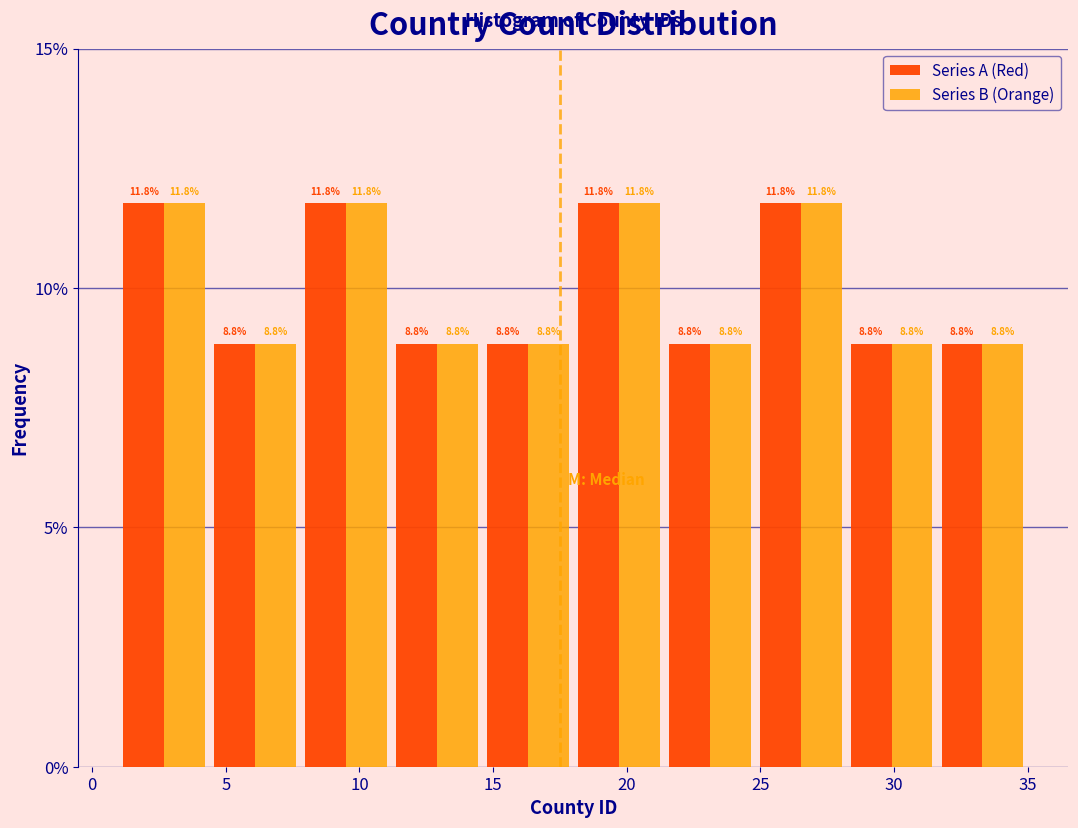

Reading left to right, transcribe this chart: for each range on the x-axis, give the height of each series' bar. The bar edges are not printed on the chart, so give them approximately, as read against the axis.

1.0 to 4.4: Series A (Red)=11.8	Series B (Orange)=11.8
4.4 to 7.8: Series A (Red)=8.8	Series B (Orange)=8.8
7.8 to 11.2: Series A (Red)=11.8	Series B (Orange)=11.8
11.2 to 14.6: Series A (Red)=8.8	Series B (Orange)=8.8
14.6 to 18.0: Series A (Red)=8.8	Series B (Orange)=8.8
18.0 to 21.4: Series A (Red)=11.8	Series B (Orange)=11.8
21.4 to 24.8: Series A (Red)=8.8	Series B (Orange)=8.8
24.8 to 28.2: Series A (Red)=11.8	Series B (Orange)=11.8
28.2 to 31.6: Series A (Red)=8.8	Series B (Orange)=8.8
31.6 to 35.0: Series A (Red)=8.8	Series B (Orange)=8.8